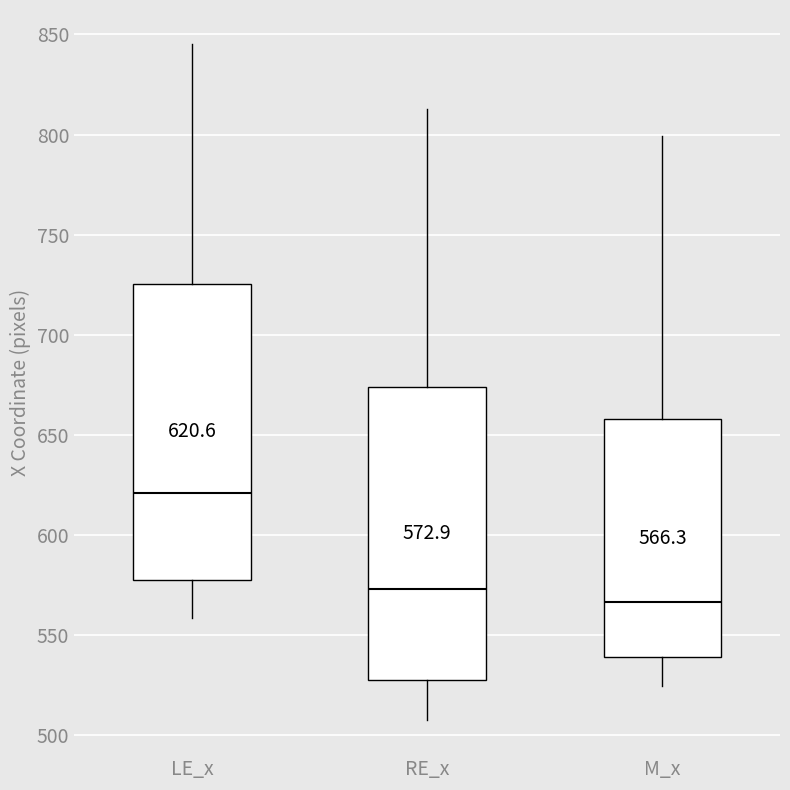

Which box has the highest median line?

LE_x